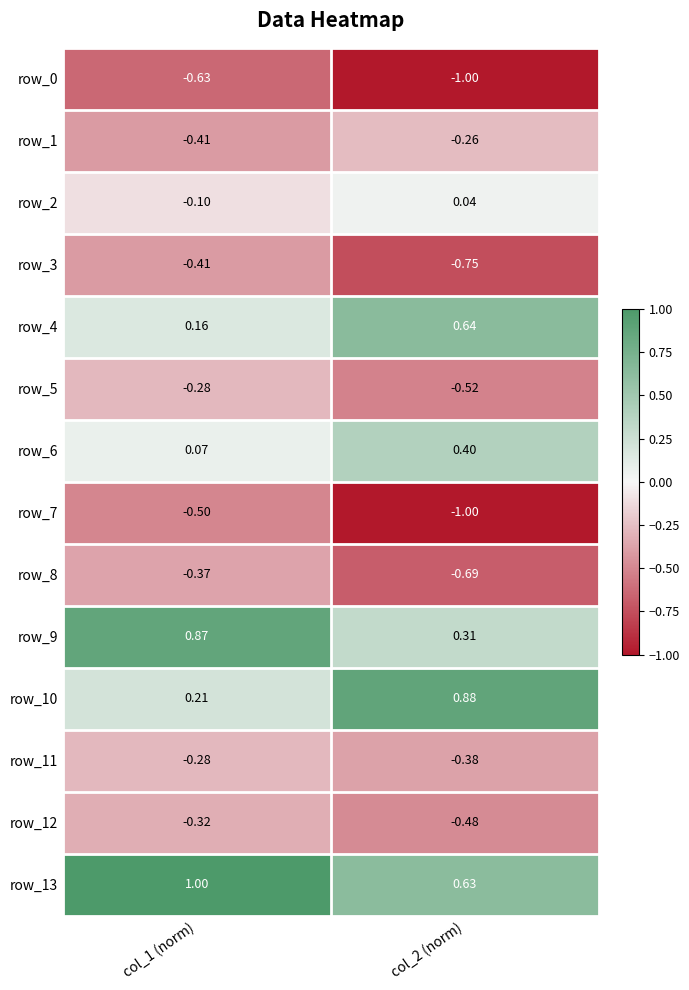

Where is row_10 nearest to the value 0?

col_1 (norm)